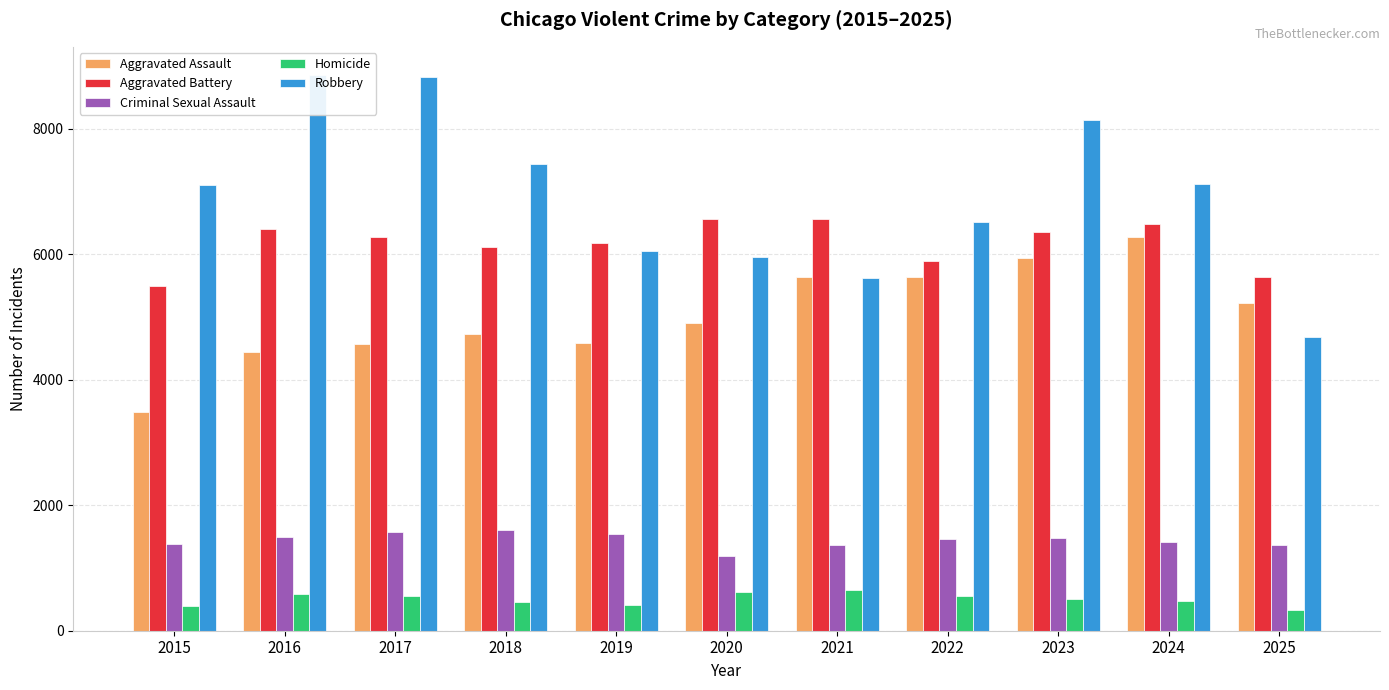

Are the bars grouped side by side (vs. stacked)?

Yes